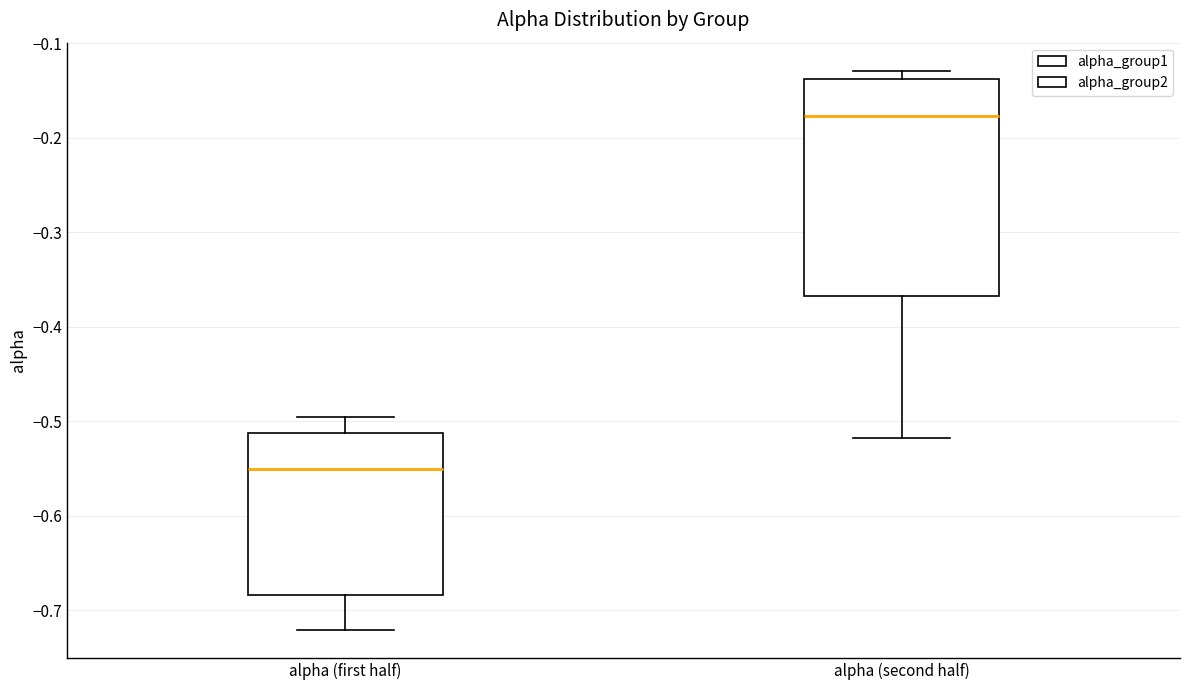

Which box's median line is the lowest?

alpha (first half)